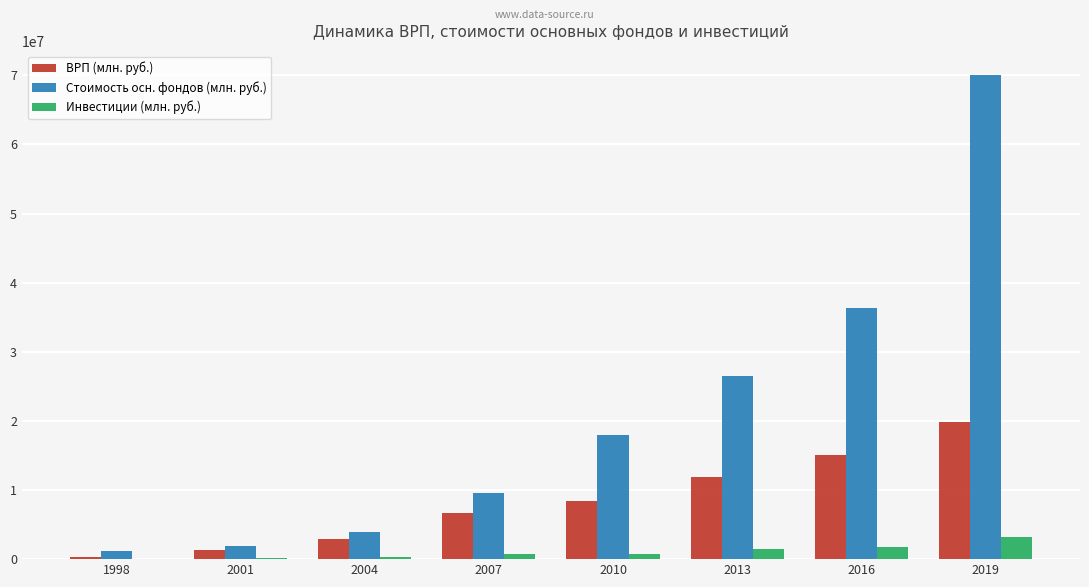

Between 2016 and 2019, which series saw the biggest shift?

Стоимость осн. фондов (млн. руб.)